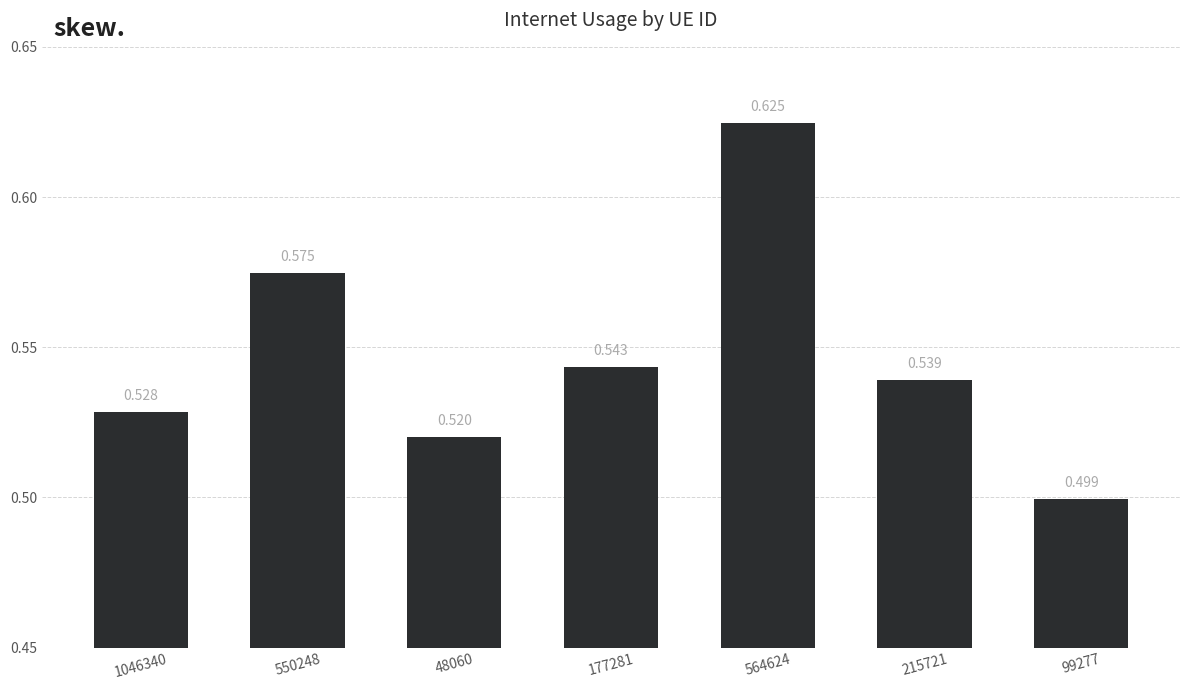

What is the value of the 3rd bar from the left?

0.5